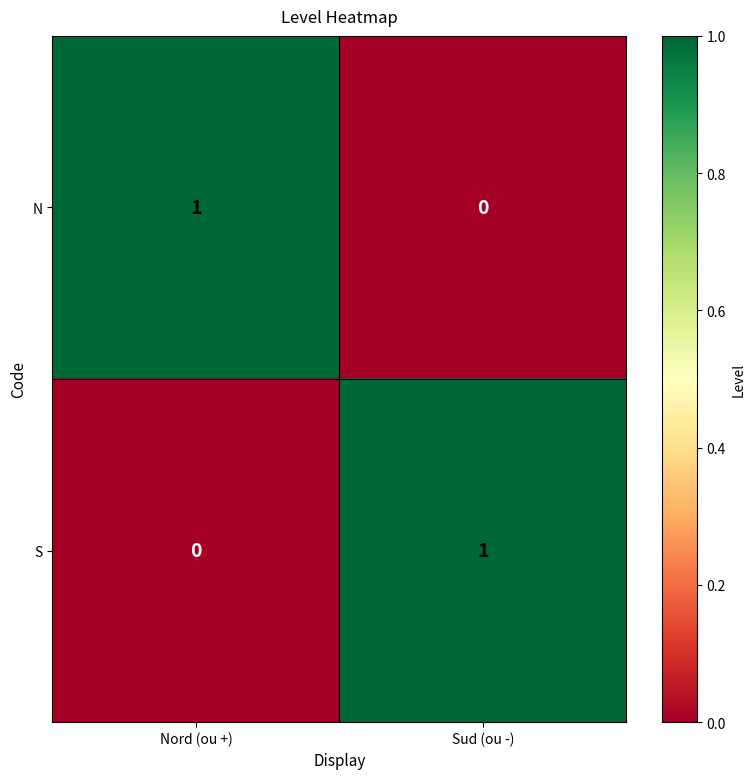

Rank the categories by S value from lowest to highest.

Nord (ou +), Sud (ou -)